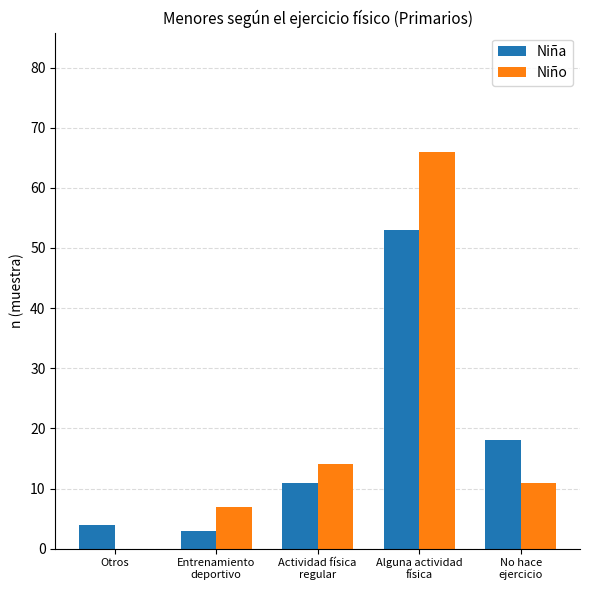

Are the bars grouped side by side (vs. stacked)?

Yes